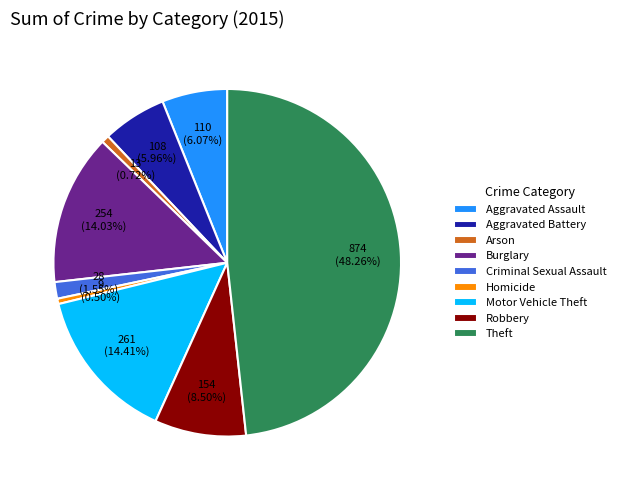

What percentage is the Aggravated Battery slice, to the nearest percent?

6%